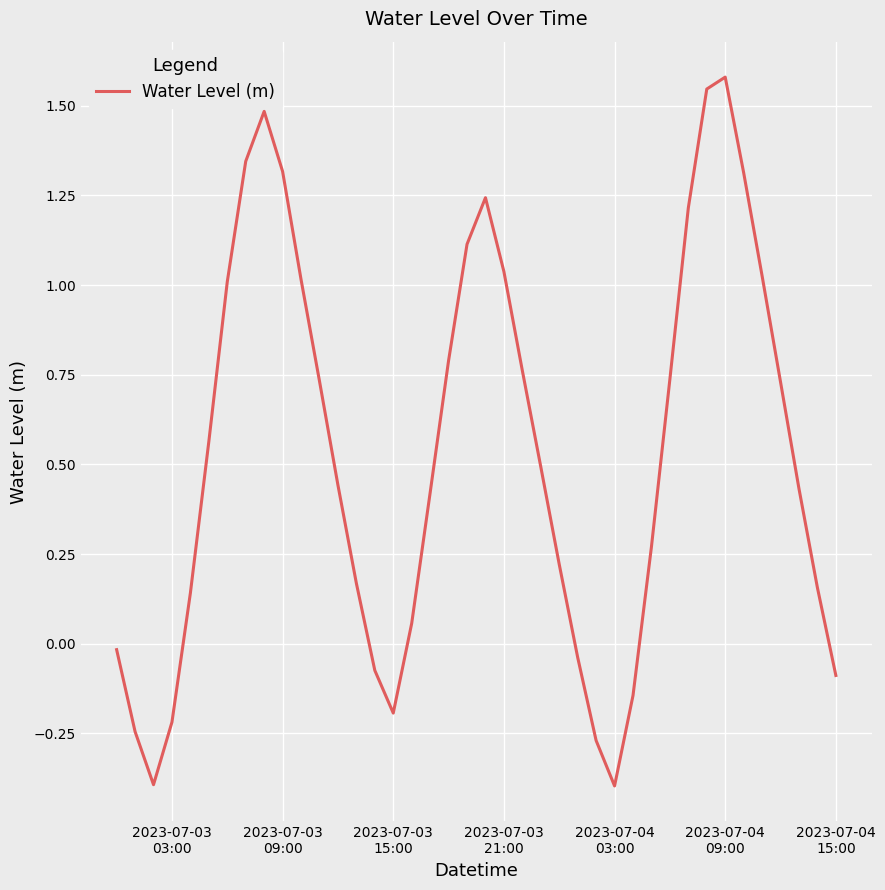

What is the difference between the maximum and minimum values?

2.0